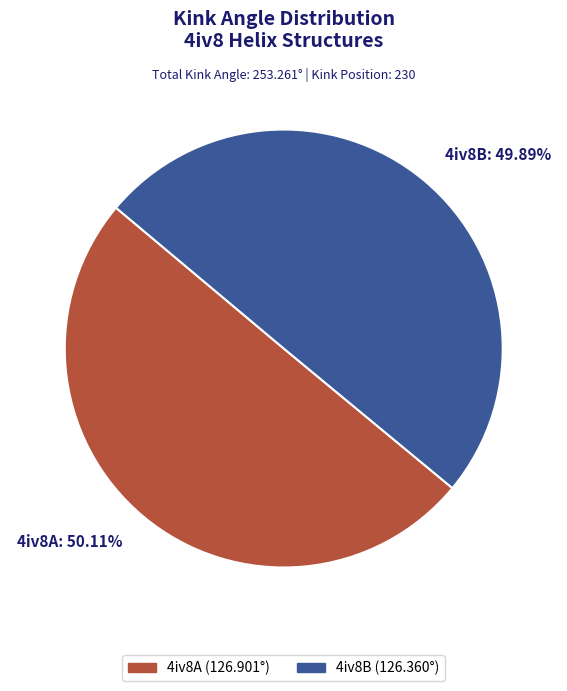

Combined, what portion of the pie is 4iv8A and 4iv8B?

100.0%